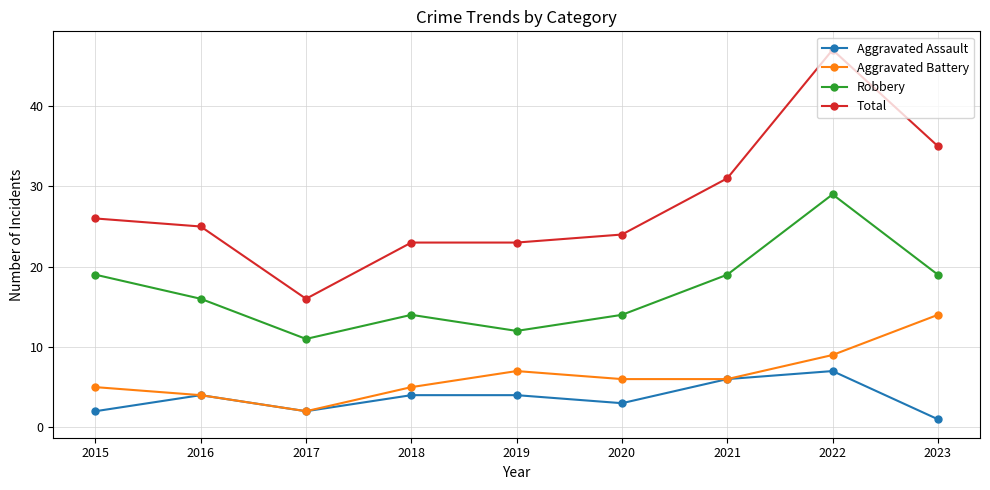

What is the value of the Total point at the 2nd from the left?

25